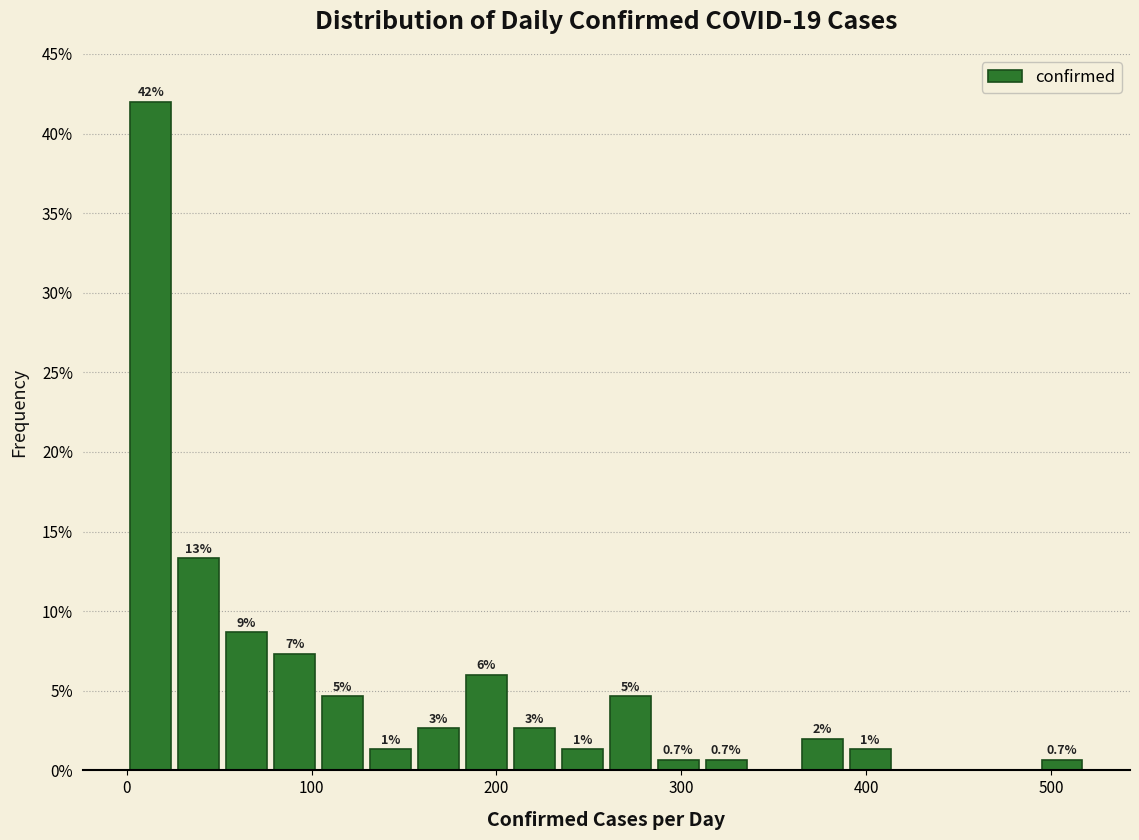

Around what value on the x-axis is the tallest bar? Give the approximate position of its centre, as read against the axis.

10